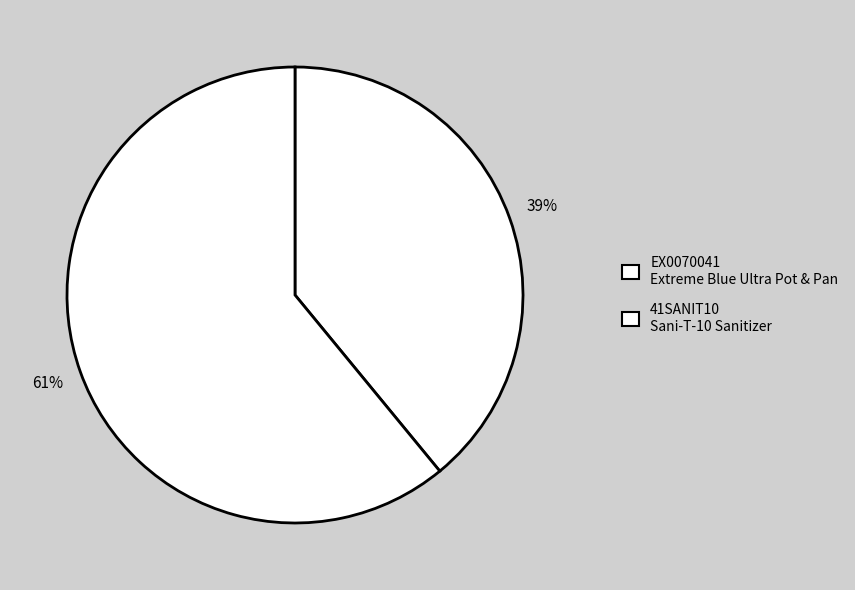

What is the majority slice?

41SANIT10